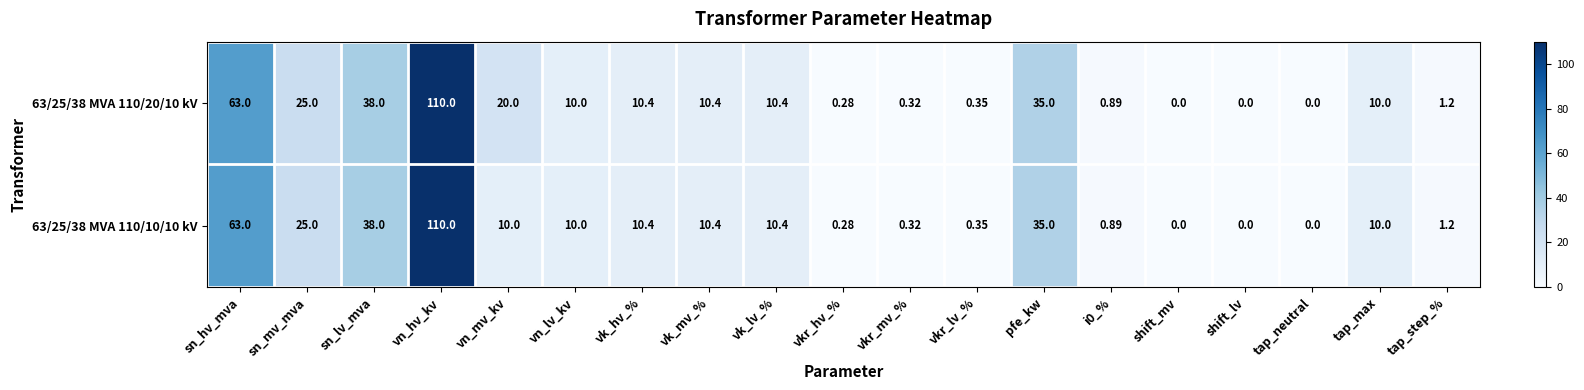

How many categories are shown in the chart?

19